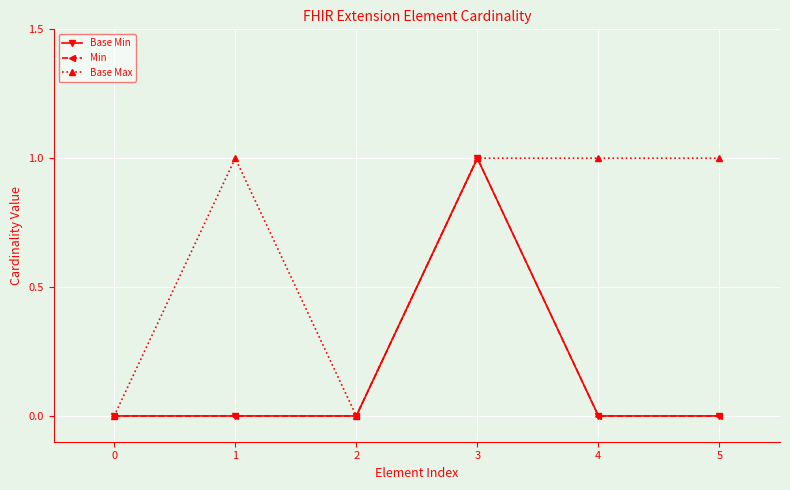

Reading left to right, what are all the values shown in this chart?

Base Min: 0	0	0	1	0	0
Min: 0	0	0	1	0	0
Base Max: 0	1	0	1	1	1